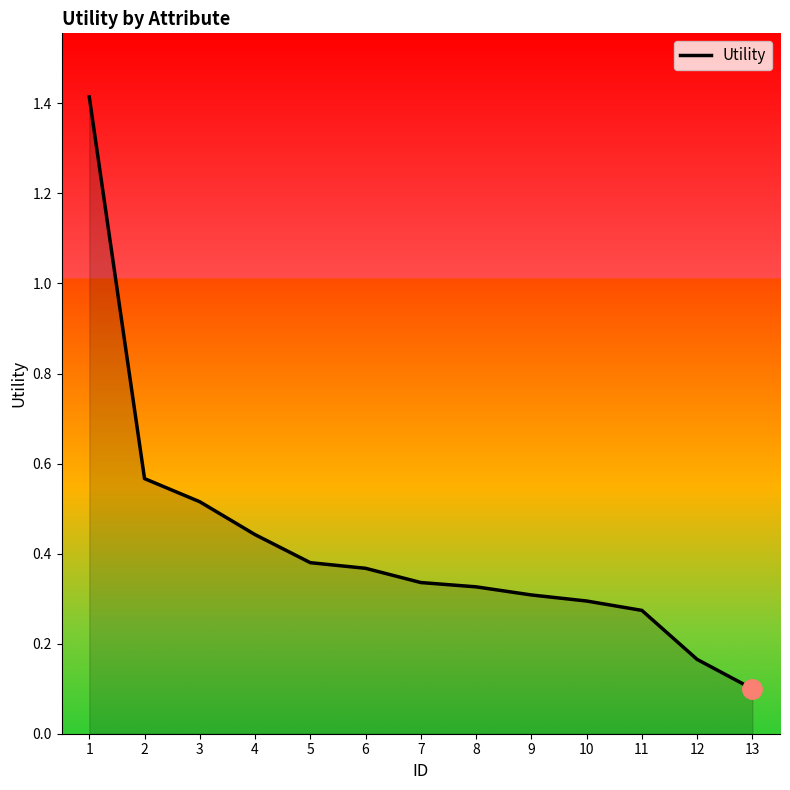

What value does the data have at 1?

1.4